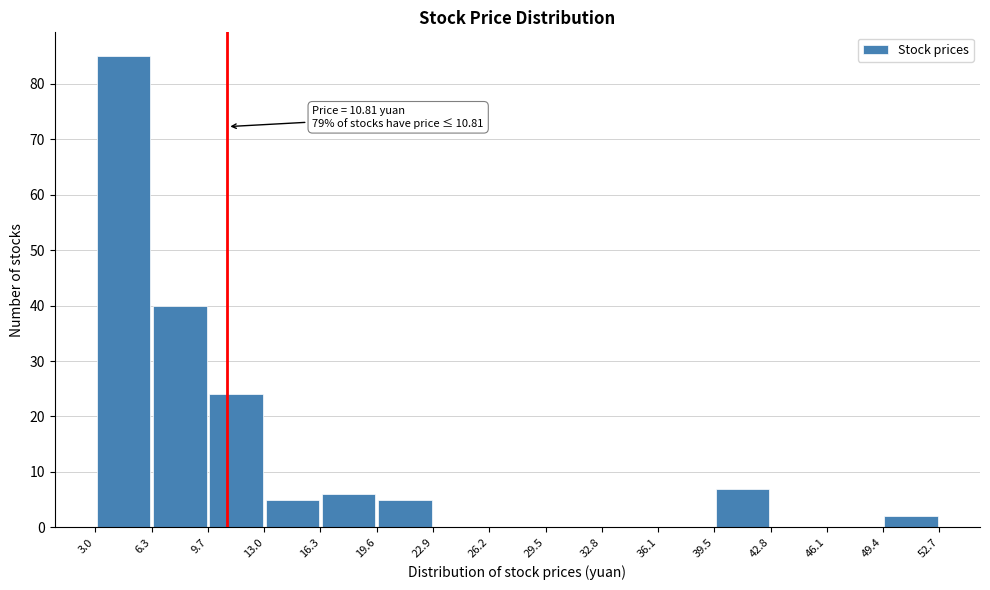

Over which range of the x-axis is the bar tallest?

3.0 to 6.3